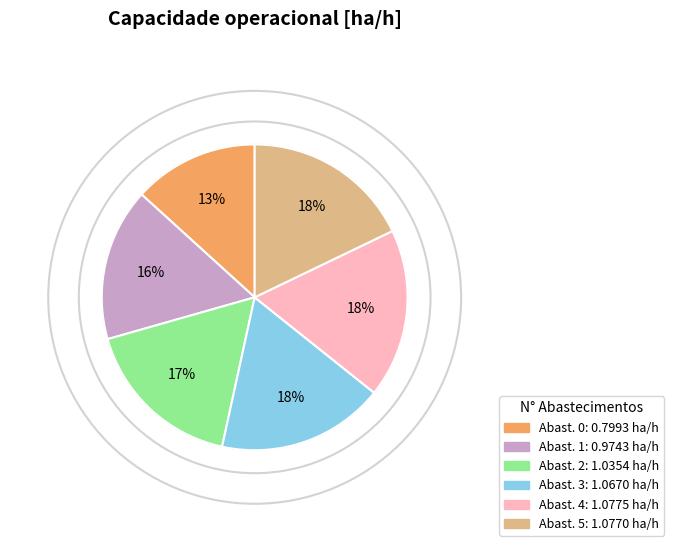

What is the largest slice in the pie chart?

4